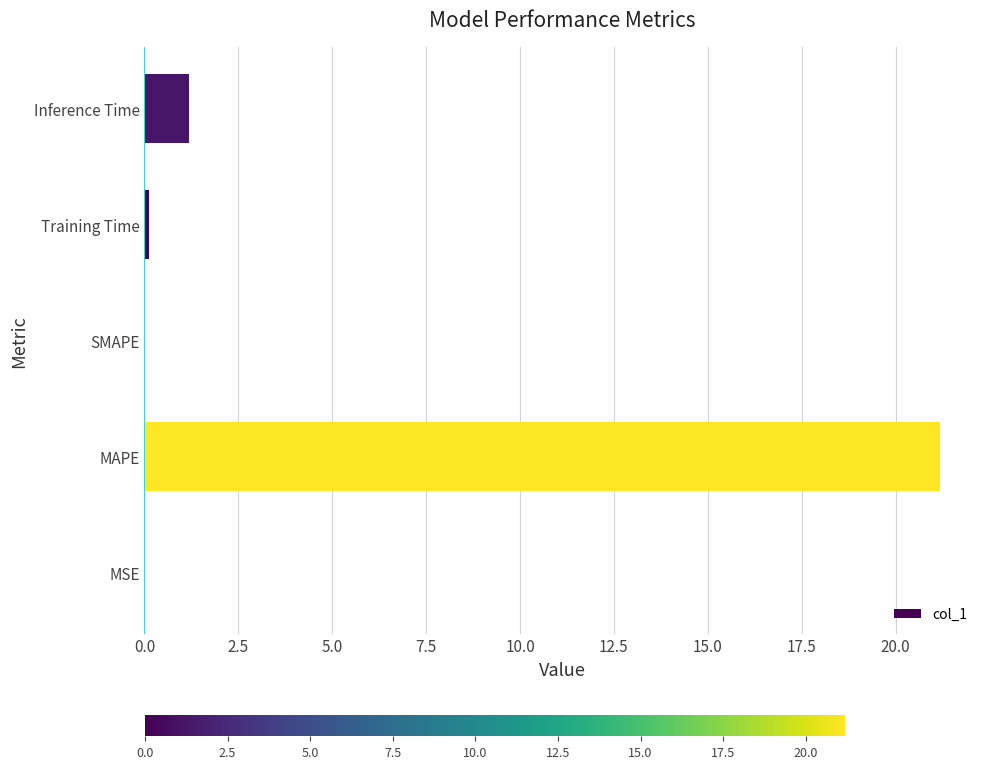

Are the bars grouped side by side (vs. stacked)?

No